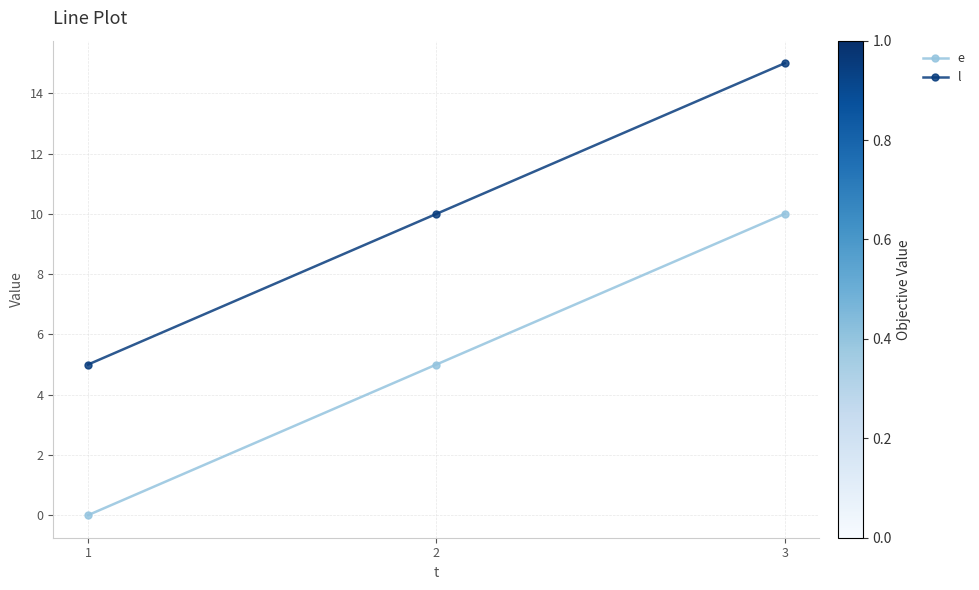

Is it true that e equals -6 at 1?

False